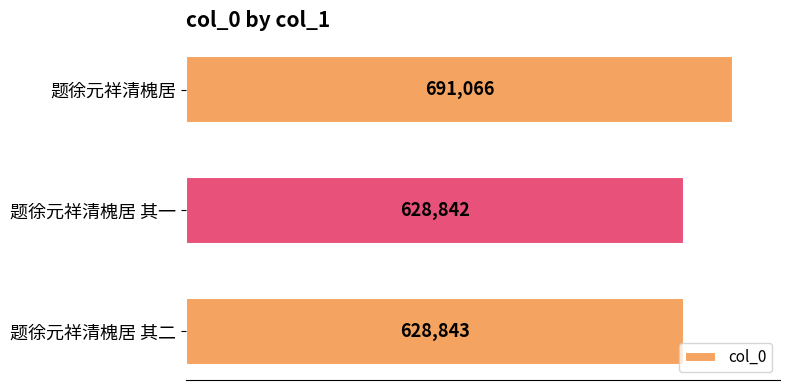

What is the smallest value displayed?

628842